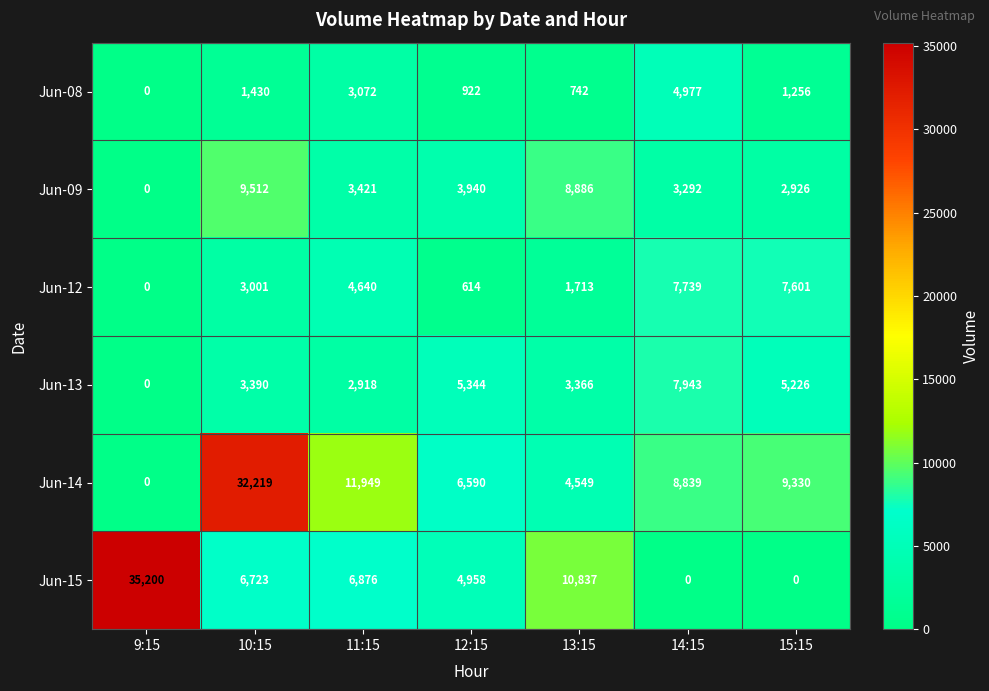

Between 9:15 and 11:15, which series saw the biggest shift?

Jun-15